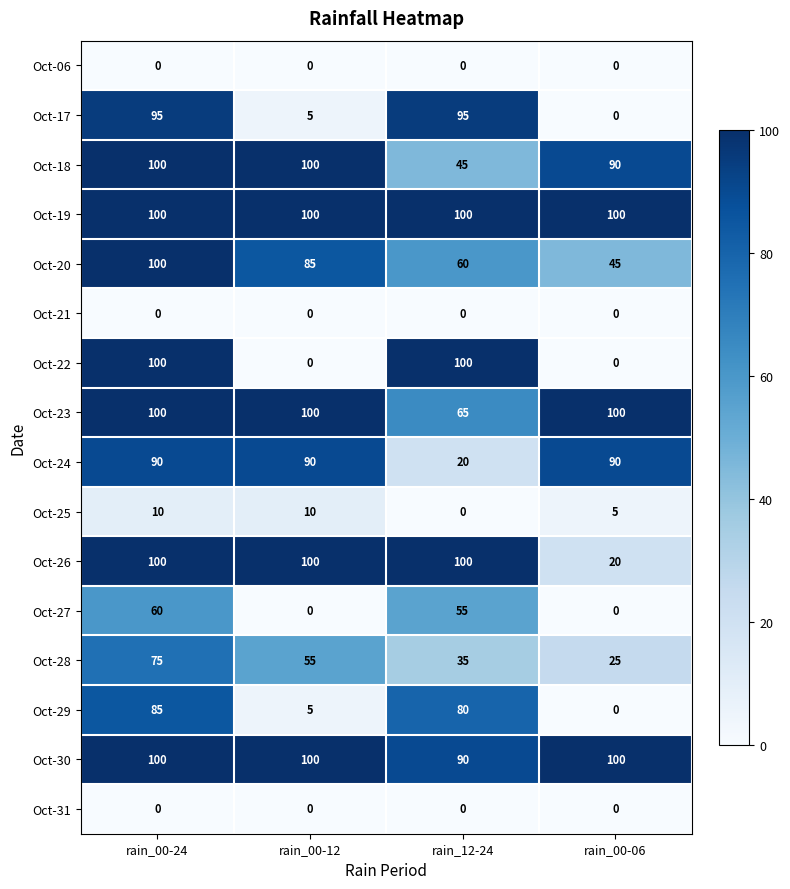

What is the maximum value shown in the chart?

100